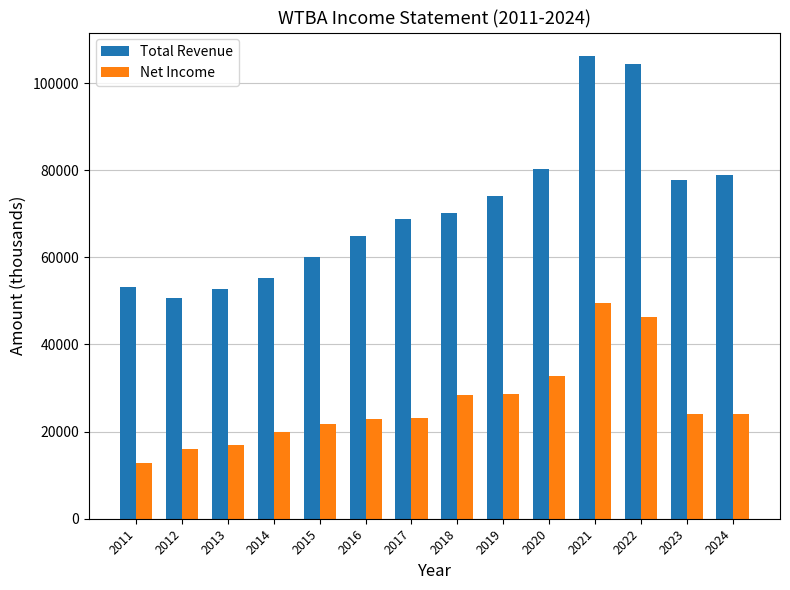

What is the difference between the highest and lowest values at 2022?

58000